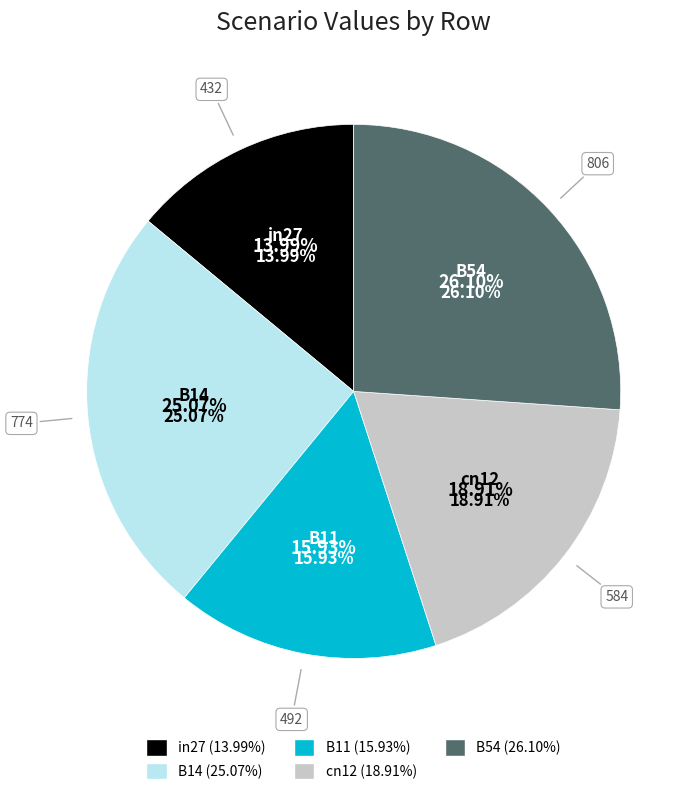

The B11 slice represents 16% of the pie. True or false?

True